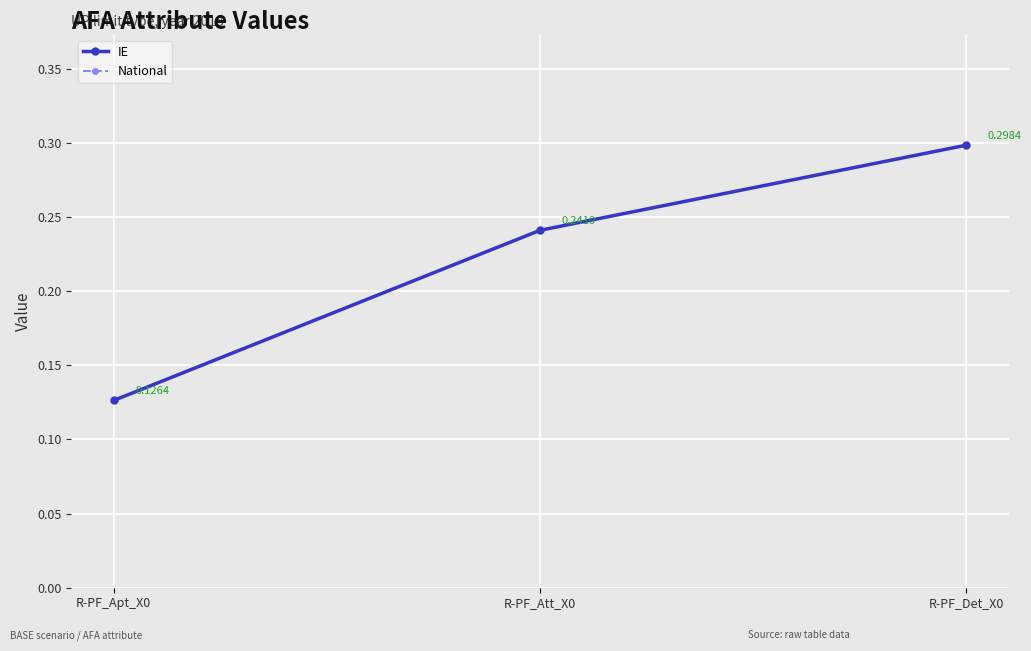

Is this an area chart (filled region under the line)?

No